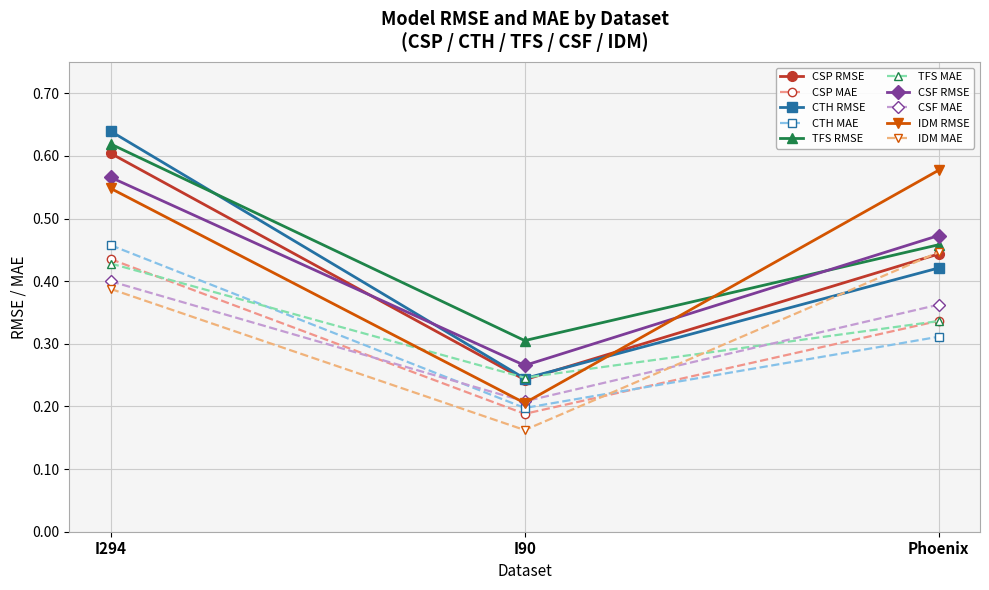

At which label is CSP RMSE closest to 0?

I90